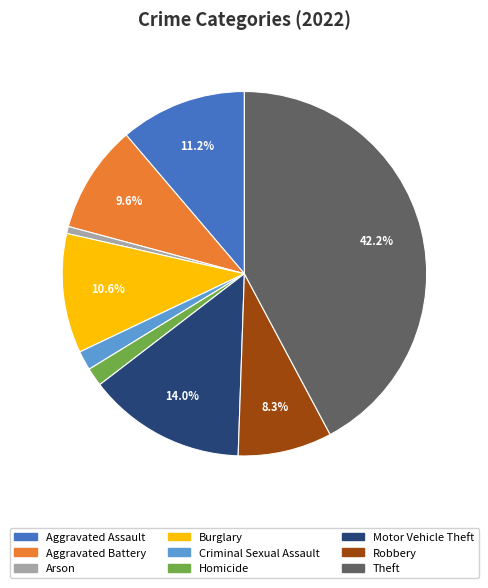

Approximately how many times larger is the value at Arson compared to Aggravated Battery?

0.1